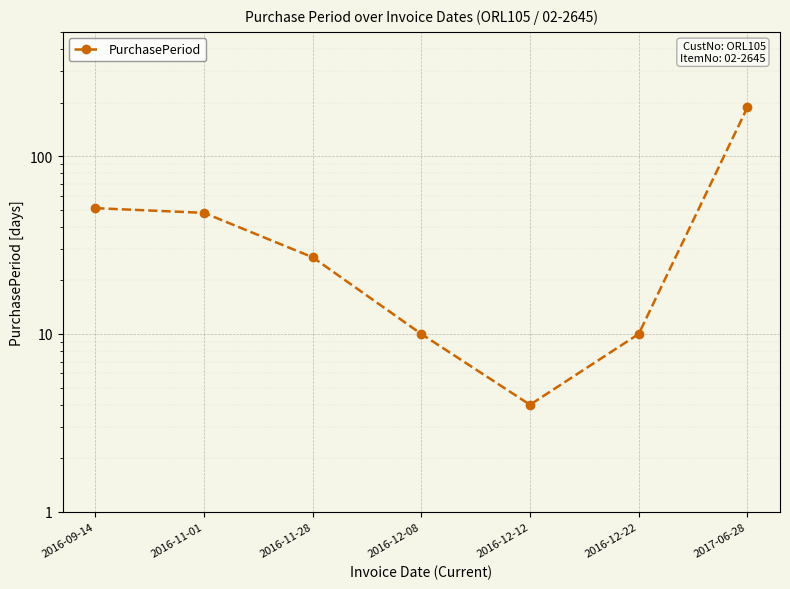

What is the maximum value shown in the chart?

188